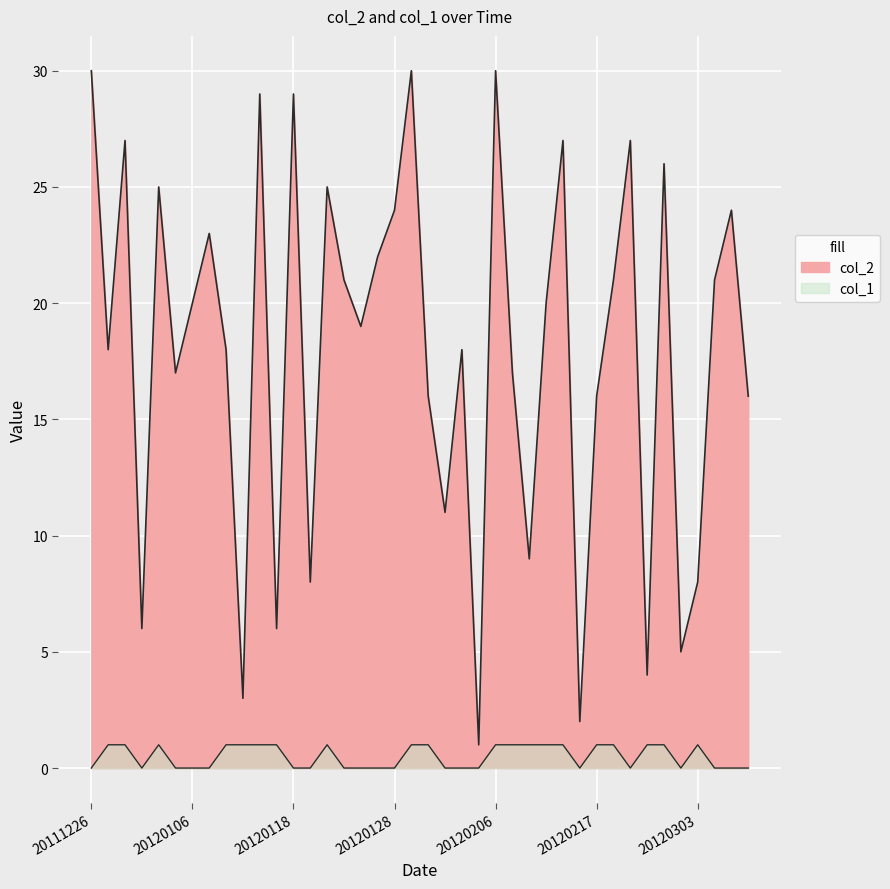

At how many categories does at least one series exceed 28?

5